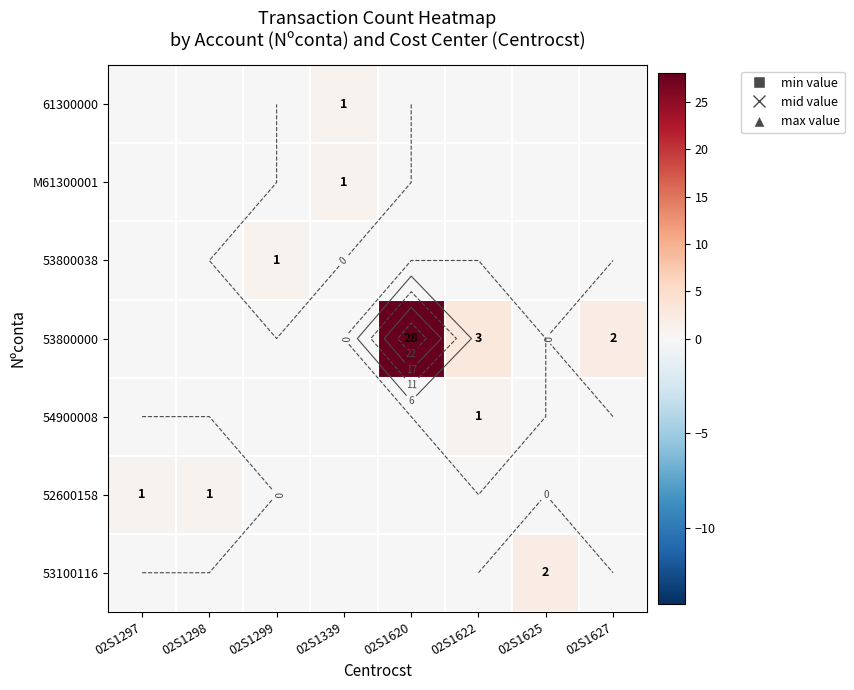

What is the difference between the maximum and minimum values in the 54900008 series?

1